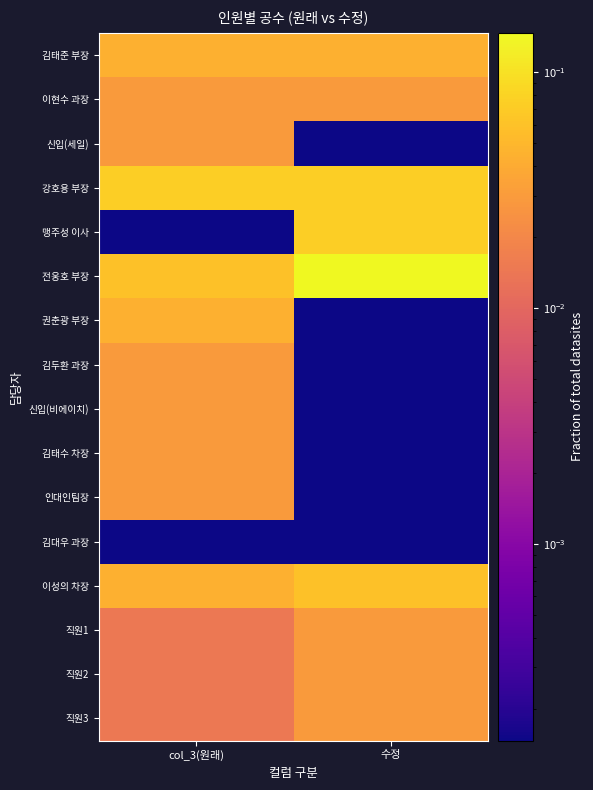

Reading left to right, list all the values displayed in this chart.

김태준 부장: col_3(원래)=0.0	수정=0.0
이현수 과장: col_3(원래)=0.0	수정=0.0
신입(세일): col_3(원래)=0.0	수정=0.0
강호용 부장: col_3(원래)=0.1	수정=0.1
맹주성 이사: col_3(원래)=0.0	수정=0.1
전웅호 부장: col_3(원래)=0.1	수정=0.1
권춘광 부장: col_3(원래)=0.0	수정=0.0
김두환 과장: col_3(원래)=0.0	수정=0.0
신입(비에이치): col_3(원래)=0.0	수정=0.0
김태수 차장: col_3(원래)=0.0	수정=0.0
인대인팀장: col_3(원래)=0.0	수정=0.0
김대우 과장: col_3(원래)=0.0	수정=0.0
이성의 차장: col_3(원래)=0.0	수정=0.1
직원1: col_3(원래)=0.0	수정=0.0
직원2: col_3(원래)=0.0	수정=0.0
직원3: col_3(원래)=0.0	수정=0.0